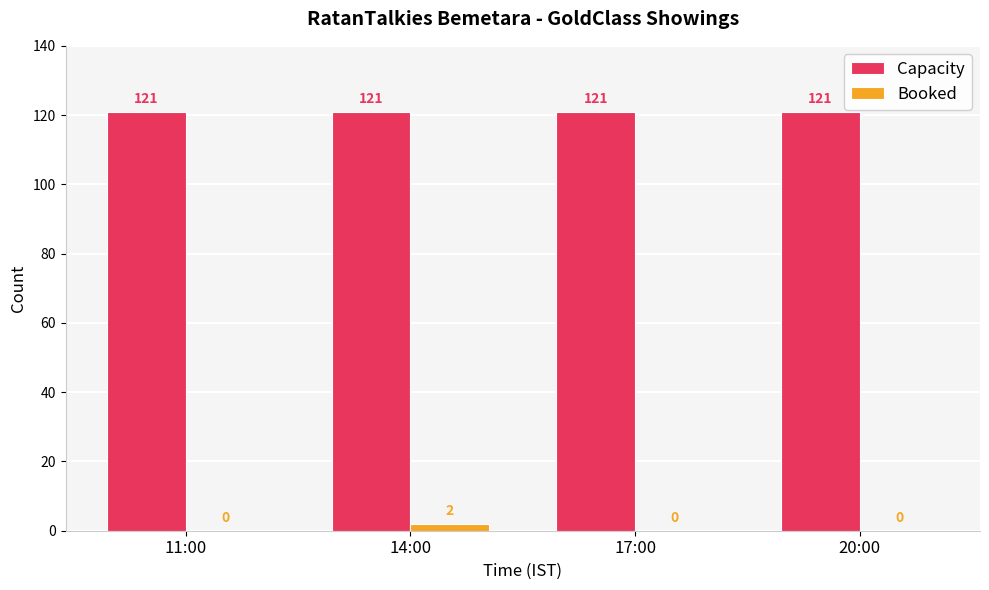

What is the total value across all series at 14:00?

123